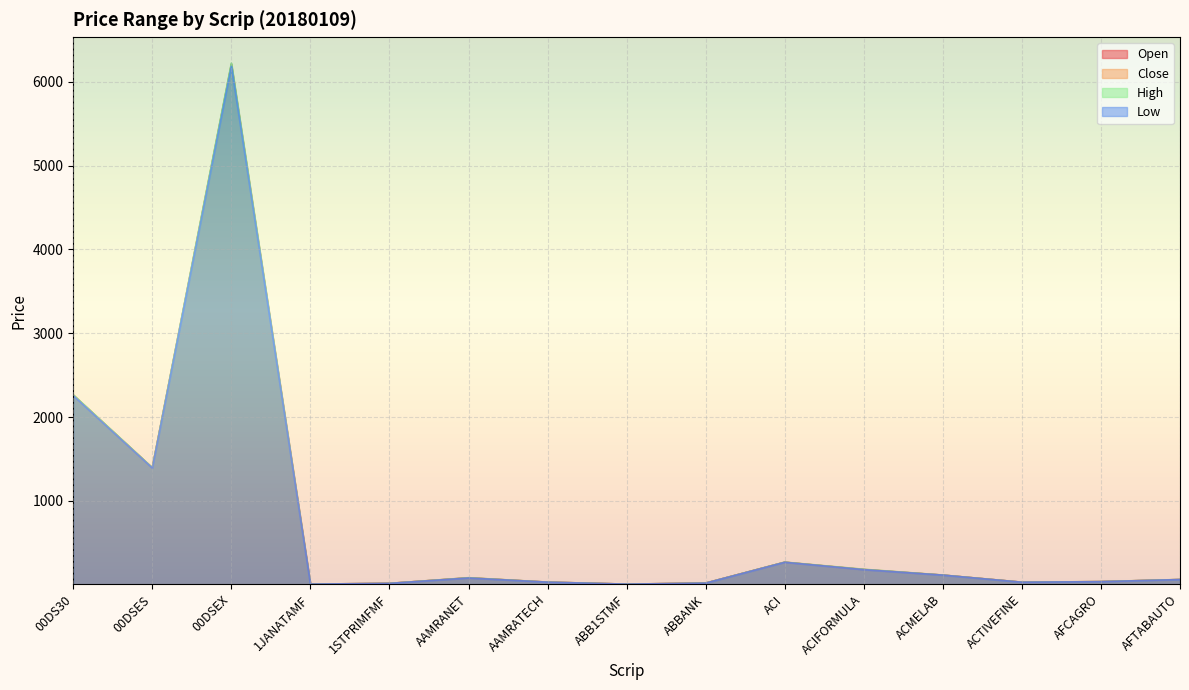

What is the maximum value for Open?

6210.5